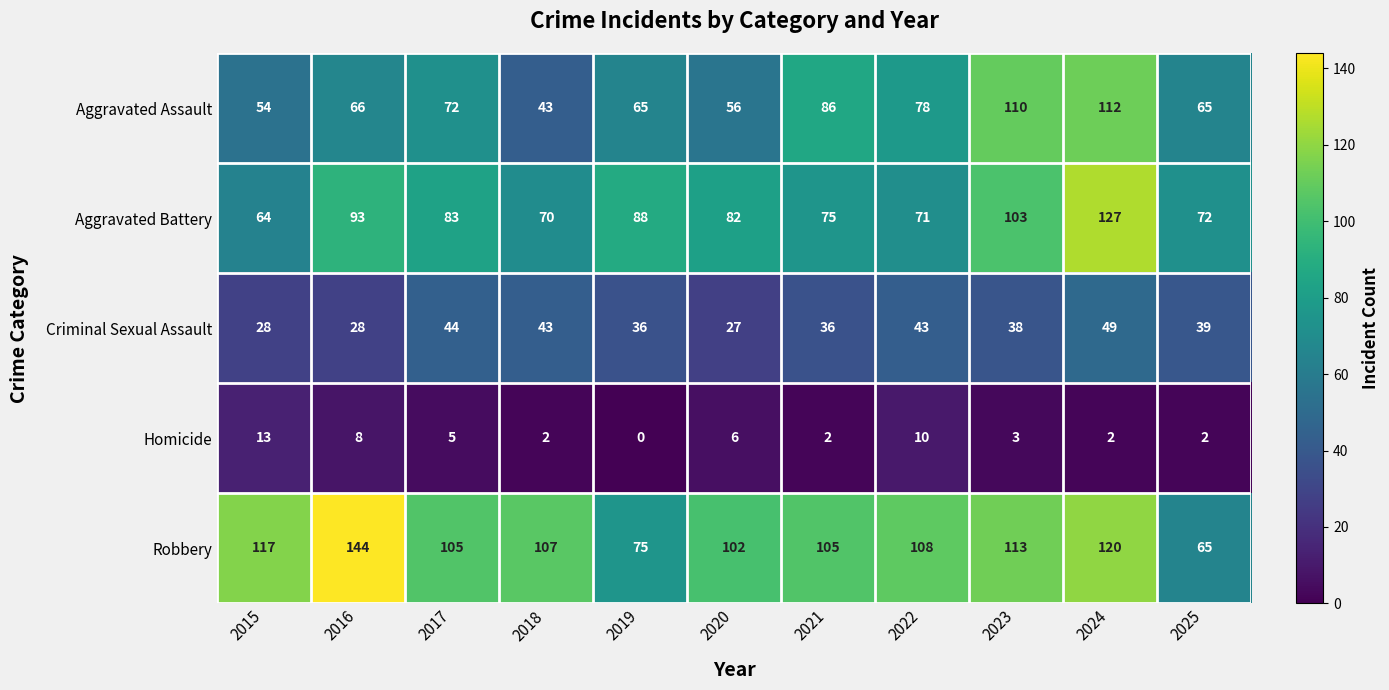

Count the number of data series in this chart.

5